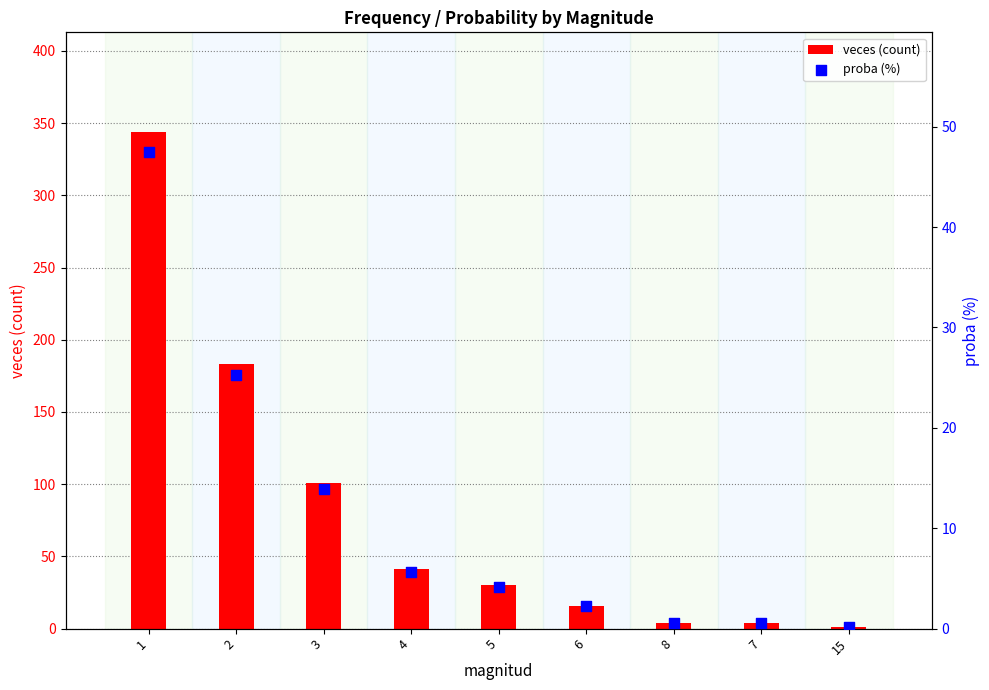

Which series has the largest Y range (max minus min)?

veces (count)